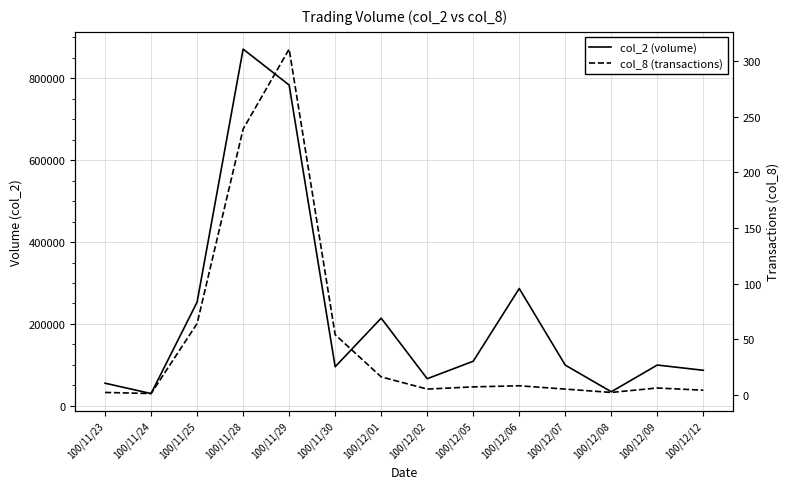

What is the sum of all col_2 (volume) values?

3085820